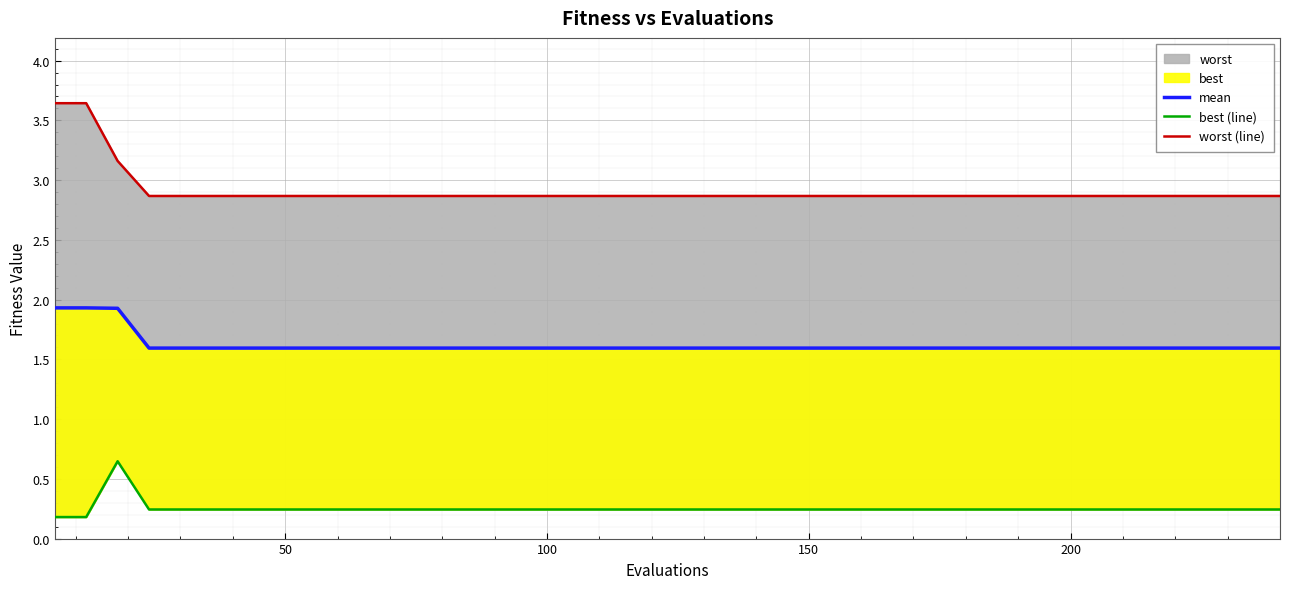

True or false: worst (line) and best (line) intersect in this chart.

False